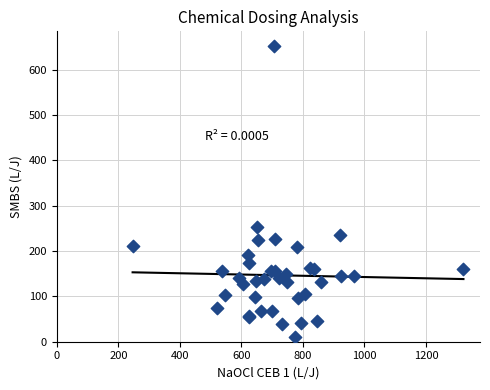

What Y value in the scatter plot is closest to 331?

252.8